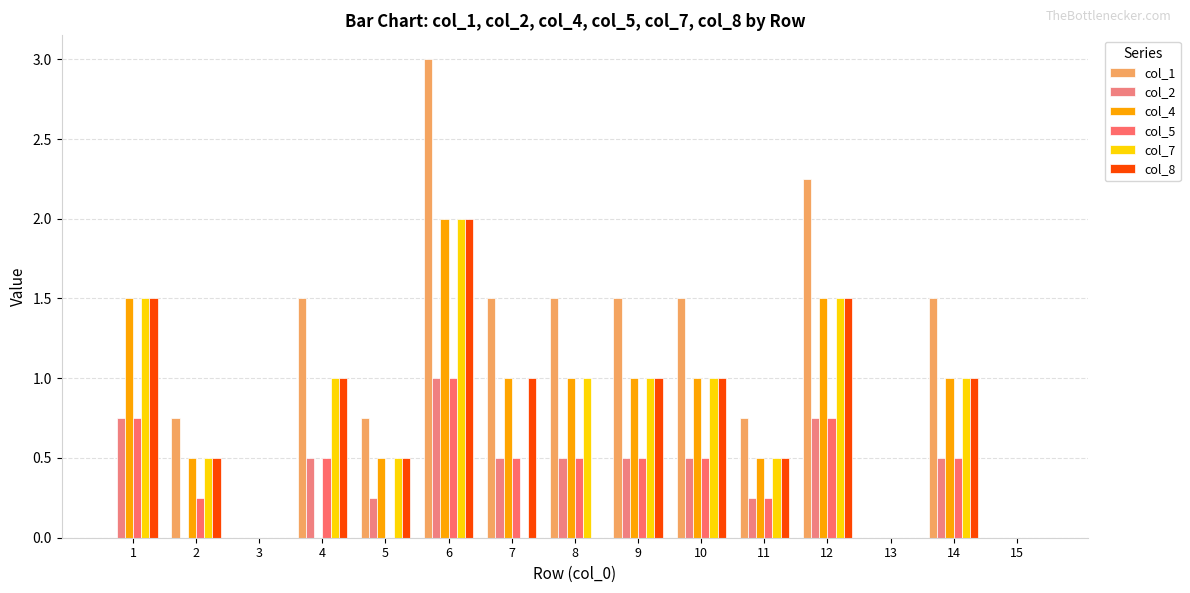

How many groups of bars are there?

15